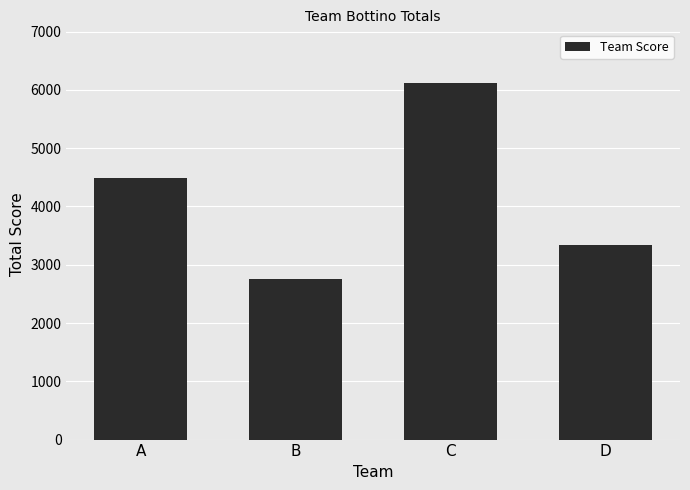

Reading left to right, extract all data points from this chart.

A=4480	B=2750	C=6120	D=3330